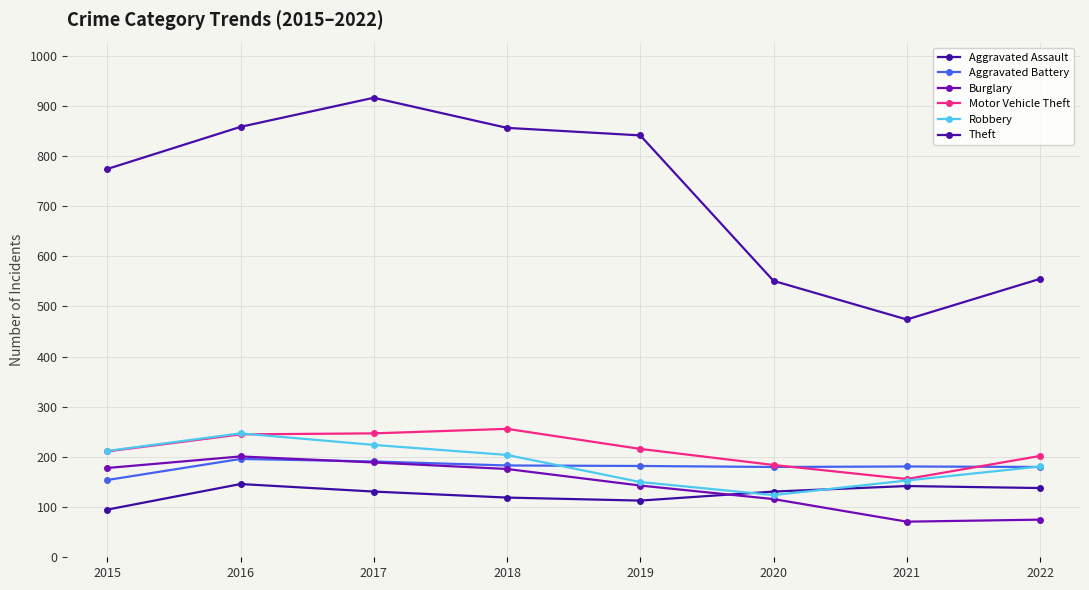

How many distinct data groups are displayed?

6